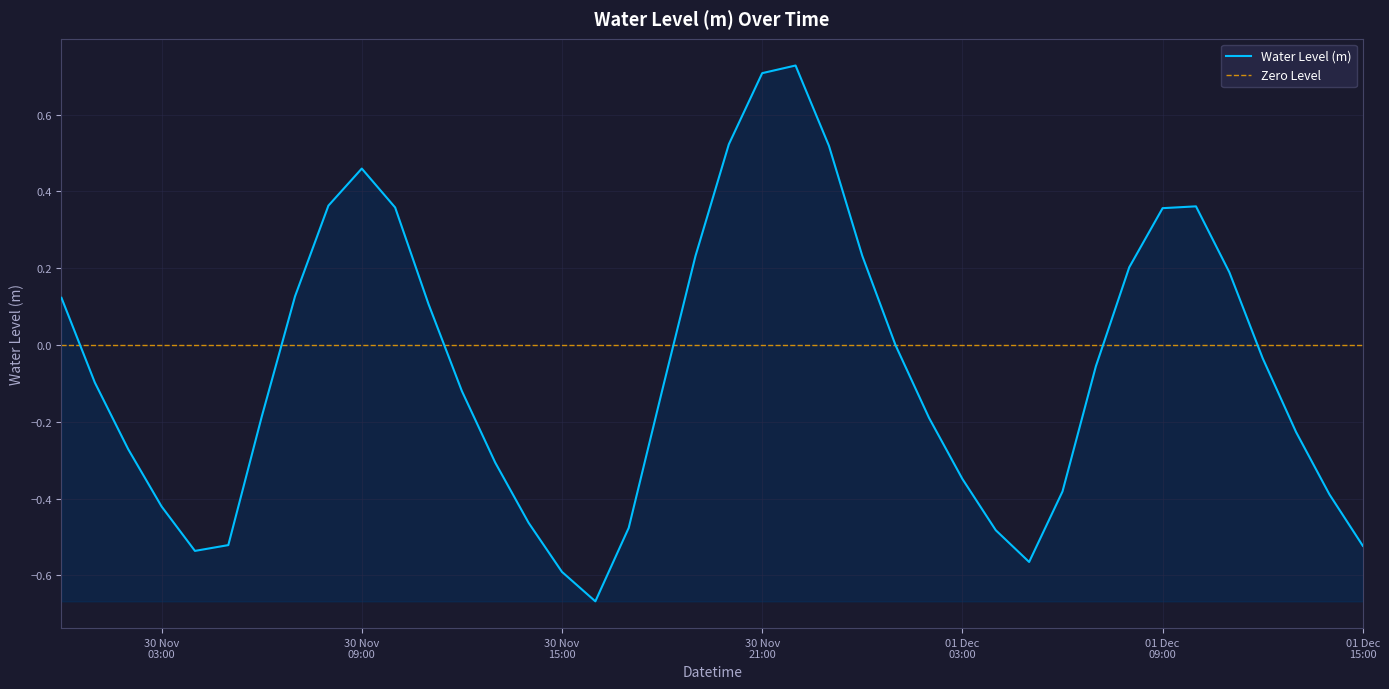

How many data points are above 0?

16